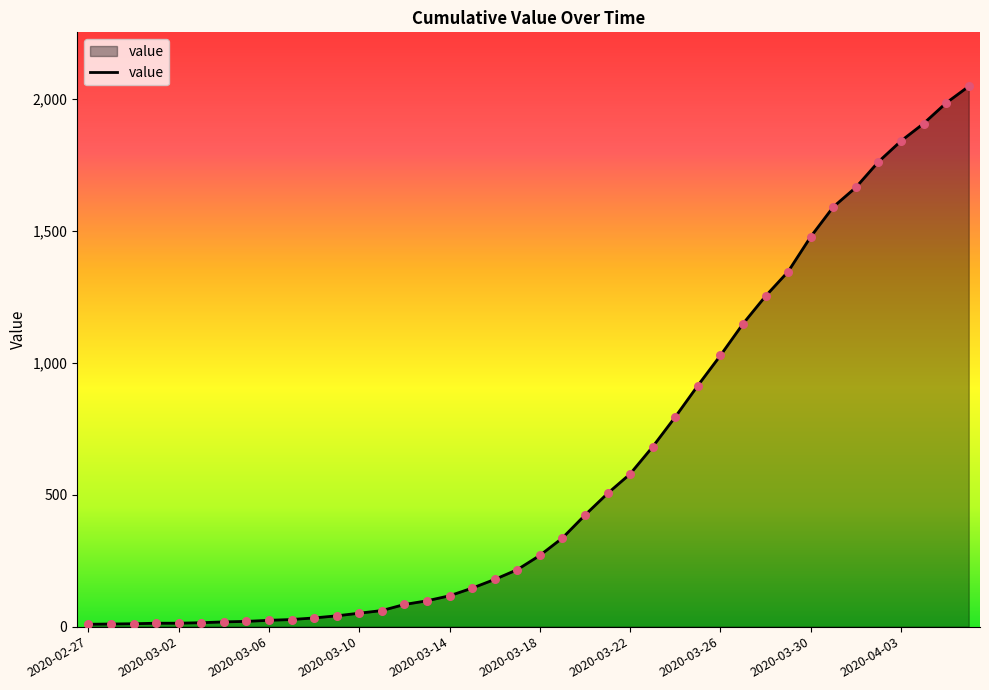

What is the greatest value displayed?

2048